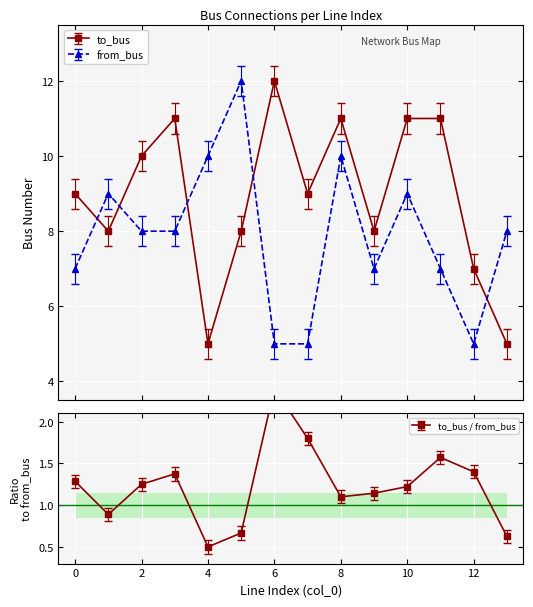

Count the from_bus values in the range 7 to 9.

8